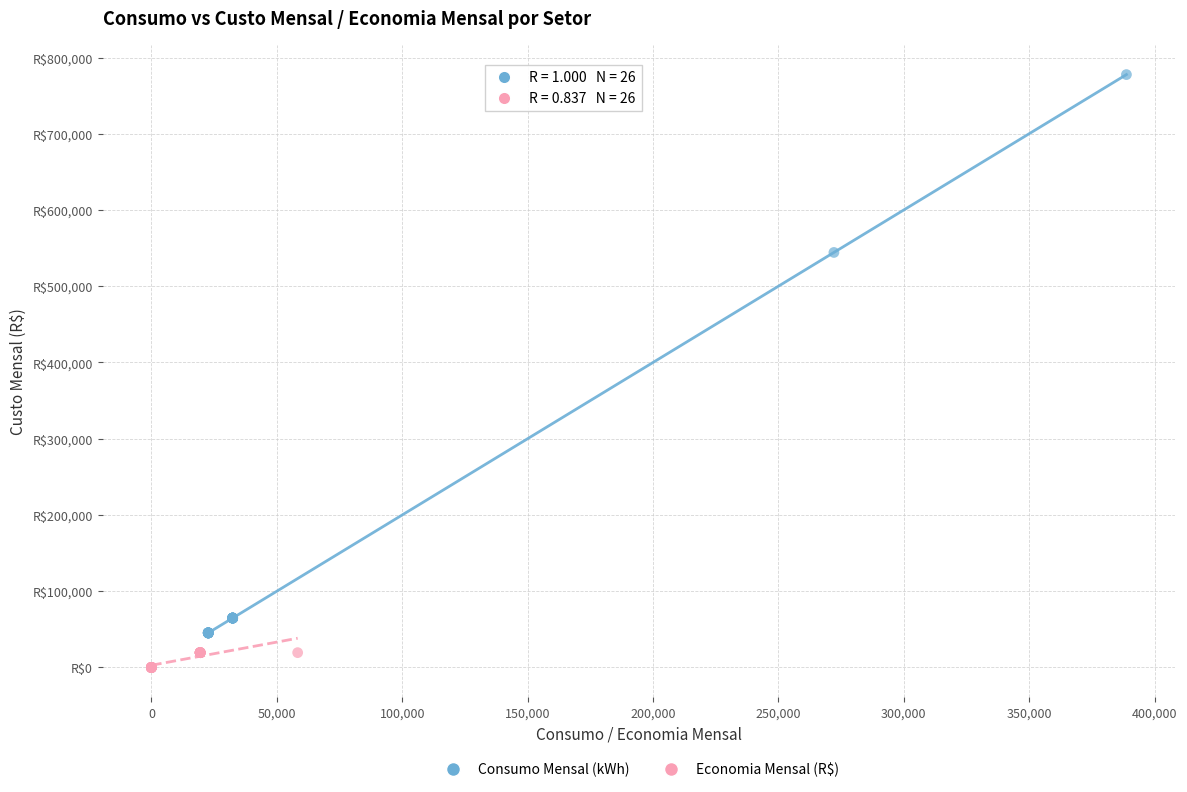

What are all the series names shown in the legend?

Consumo Mensal (kWh), Economia Mensal (R$)